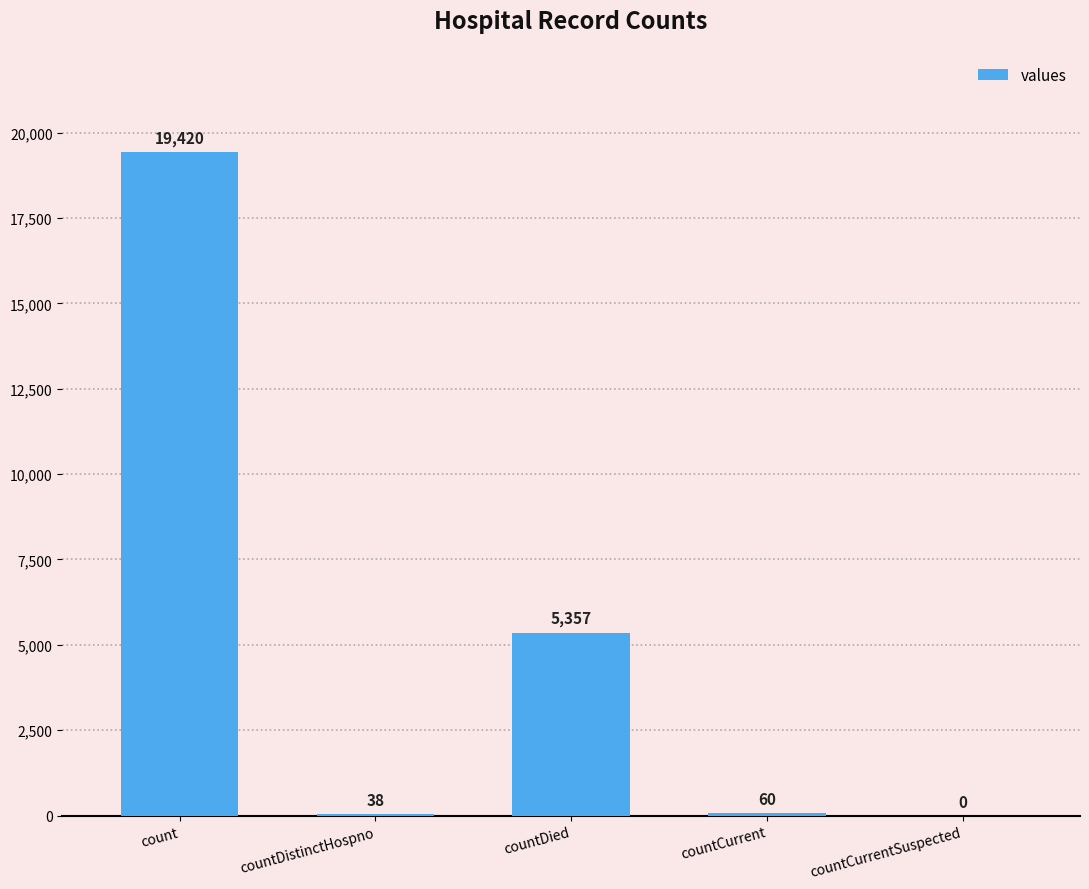

Where is the data nearest to the value 9710?

countDied